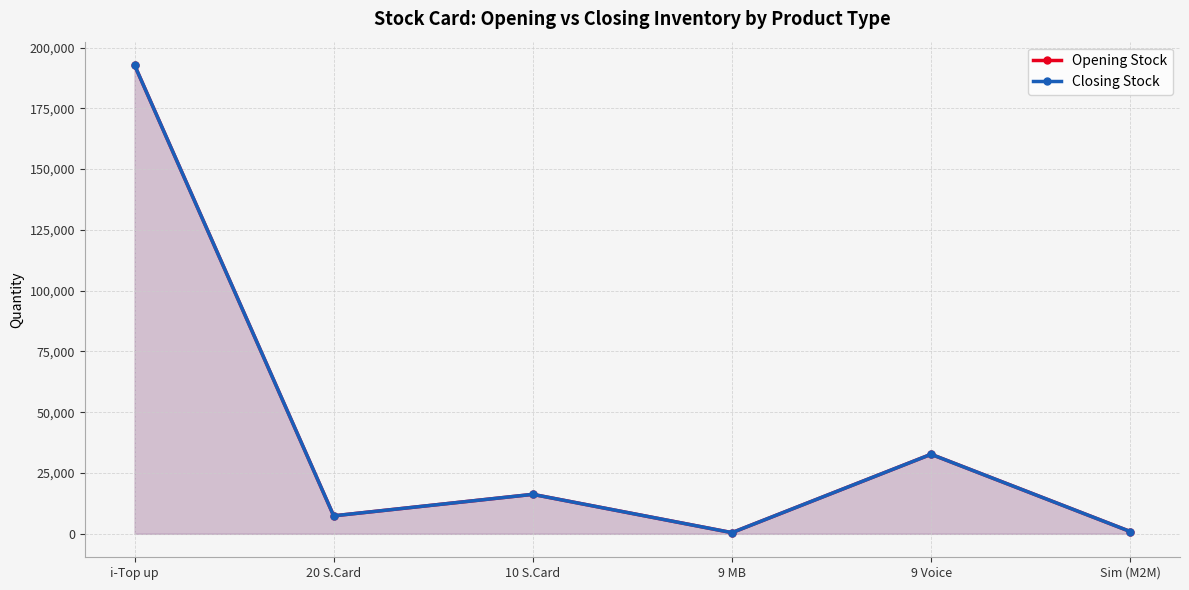

Which series has the largest range (max minus min)?

Opening Stock